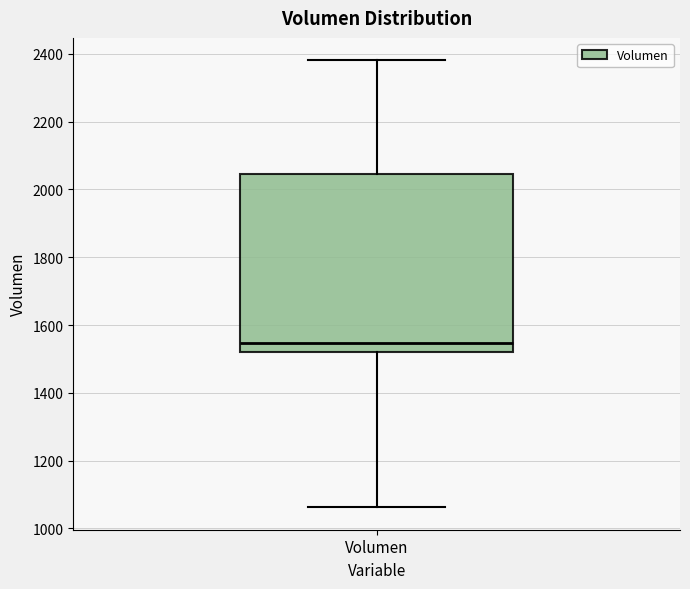

Where does the lower whisker of the box for Volumen end on the y-axis? The values are not printed on the chart, so give them approximately, as read against the axis.

1060